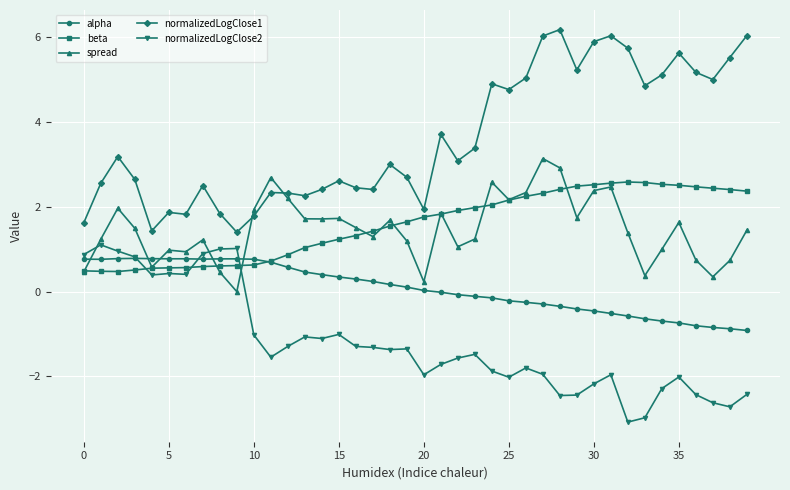

What is the highest value of the normalizedLogClose1 series?

6.2